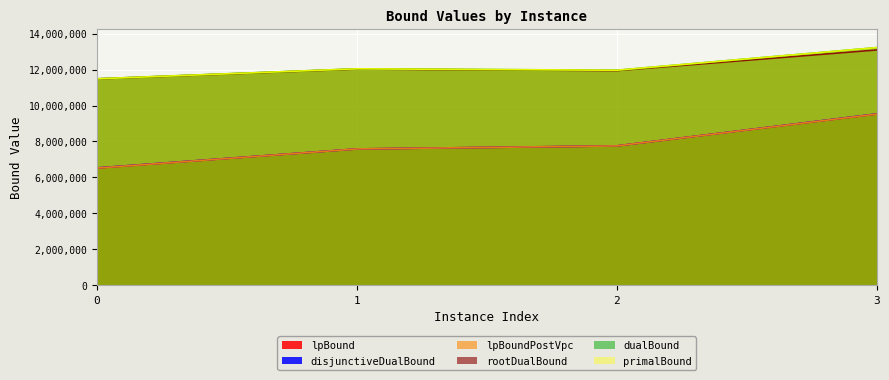

True or false: disjunctiveDualBound has more than 2 interior local peaks.

False